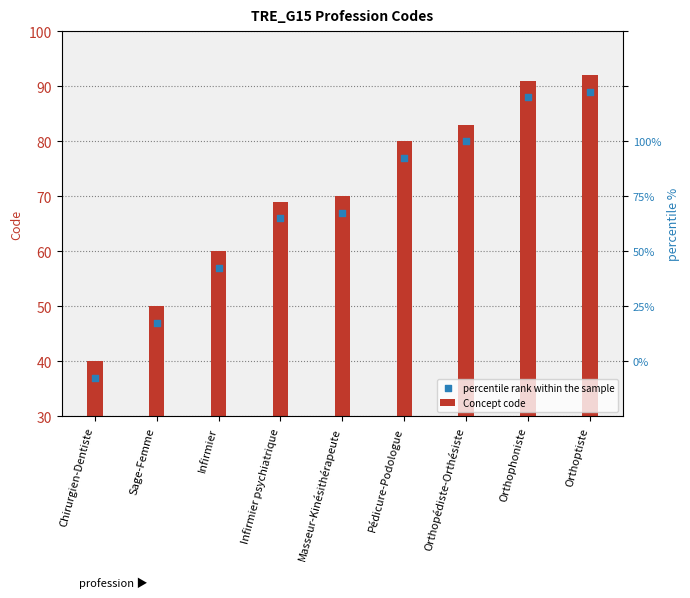

Which series contains the lowest Y value?

percentile rank within the sample